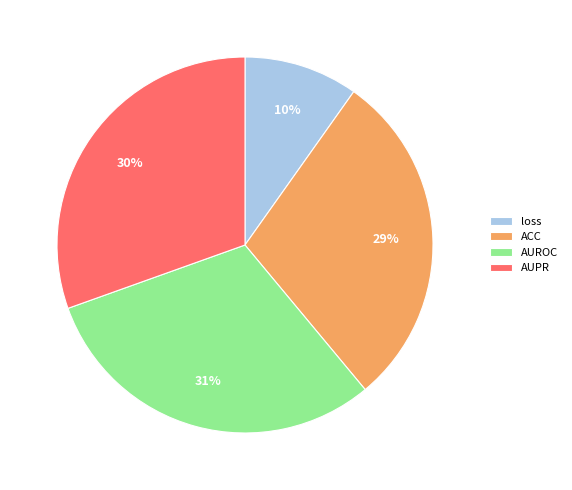

Does any single category account for the majority?

No